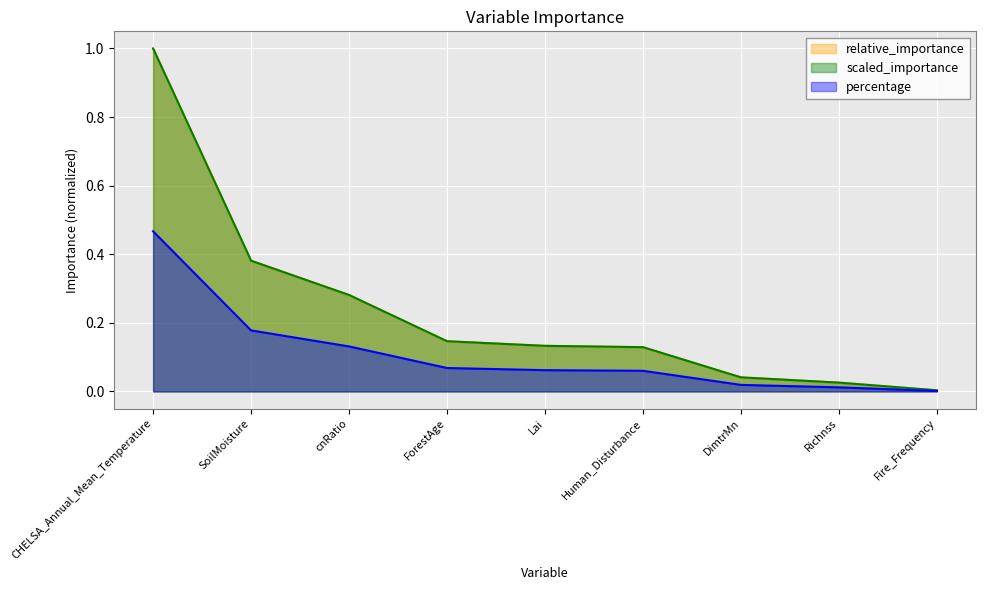

True or false: relative_importance has more than 2 interior local peaks.

False